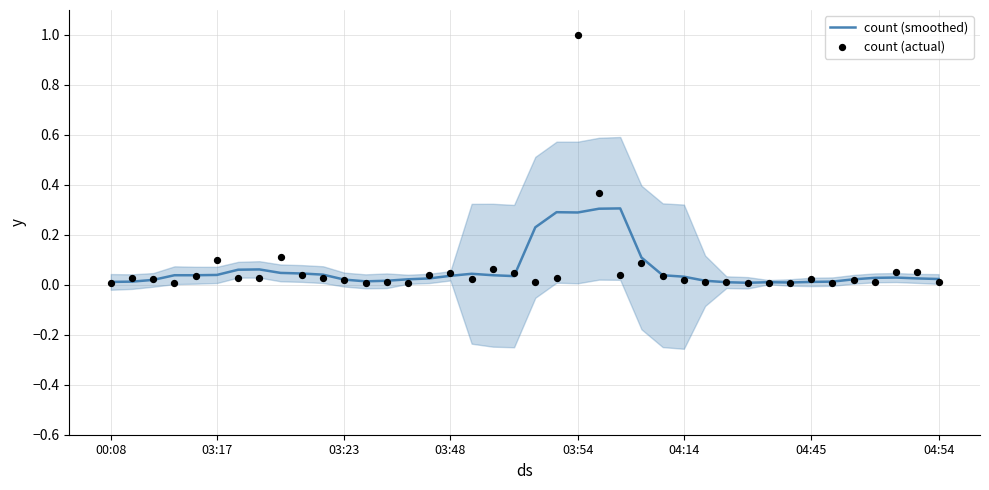

Which series has the largest Y range (max minus min)?

count (actual)